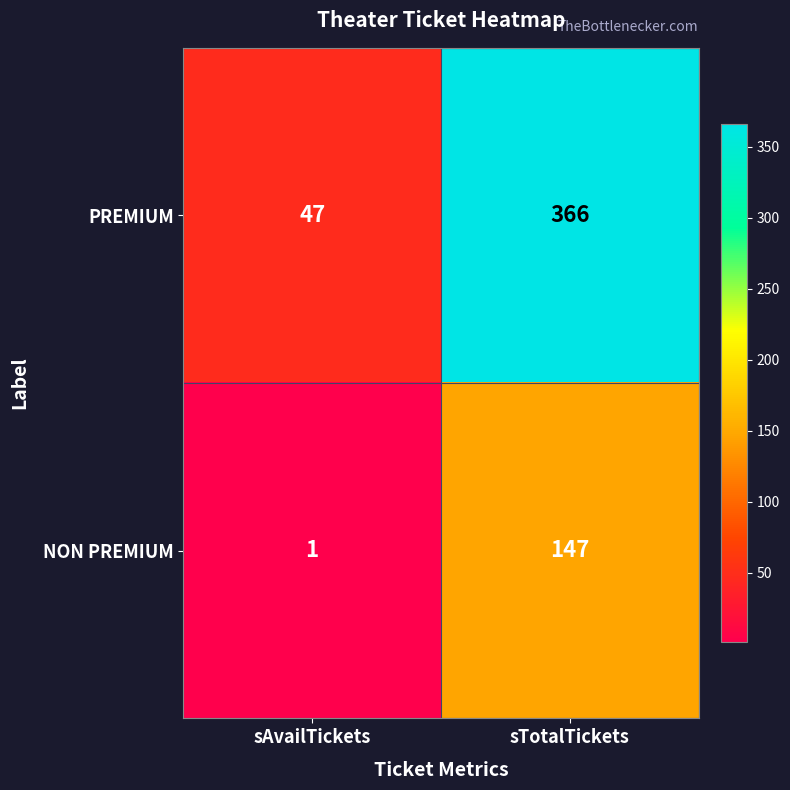

What is the lowest value of the PREMIUM series?

47